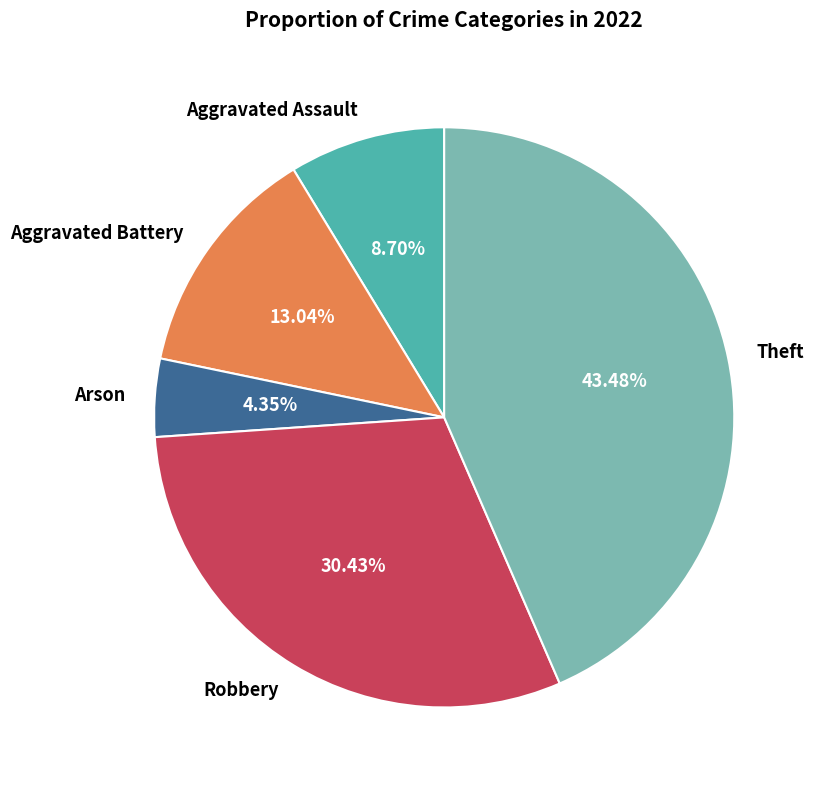

Is the sum of Arson and Aggravated Assault greater than half?

No